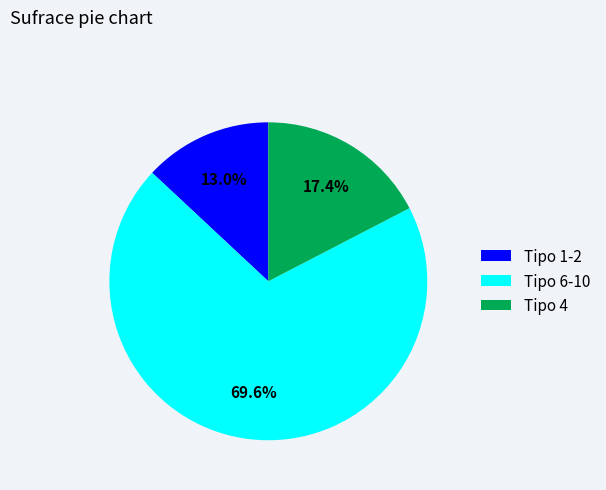

Is there a majority slice in this chart?

Yes